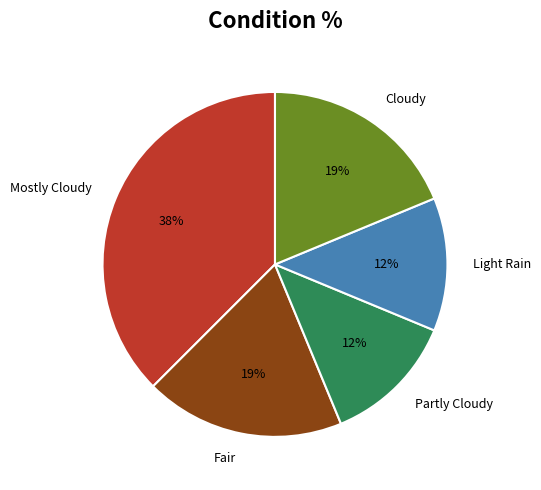

Is Cloudy the majority of the pie?

No